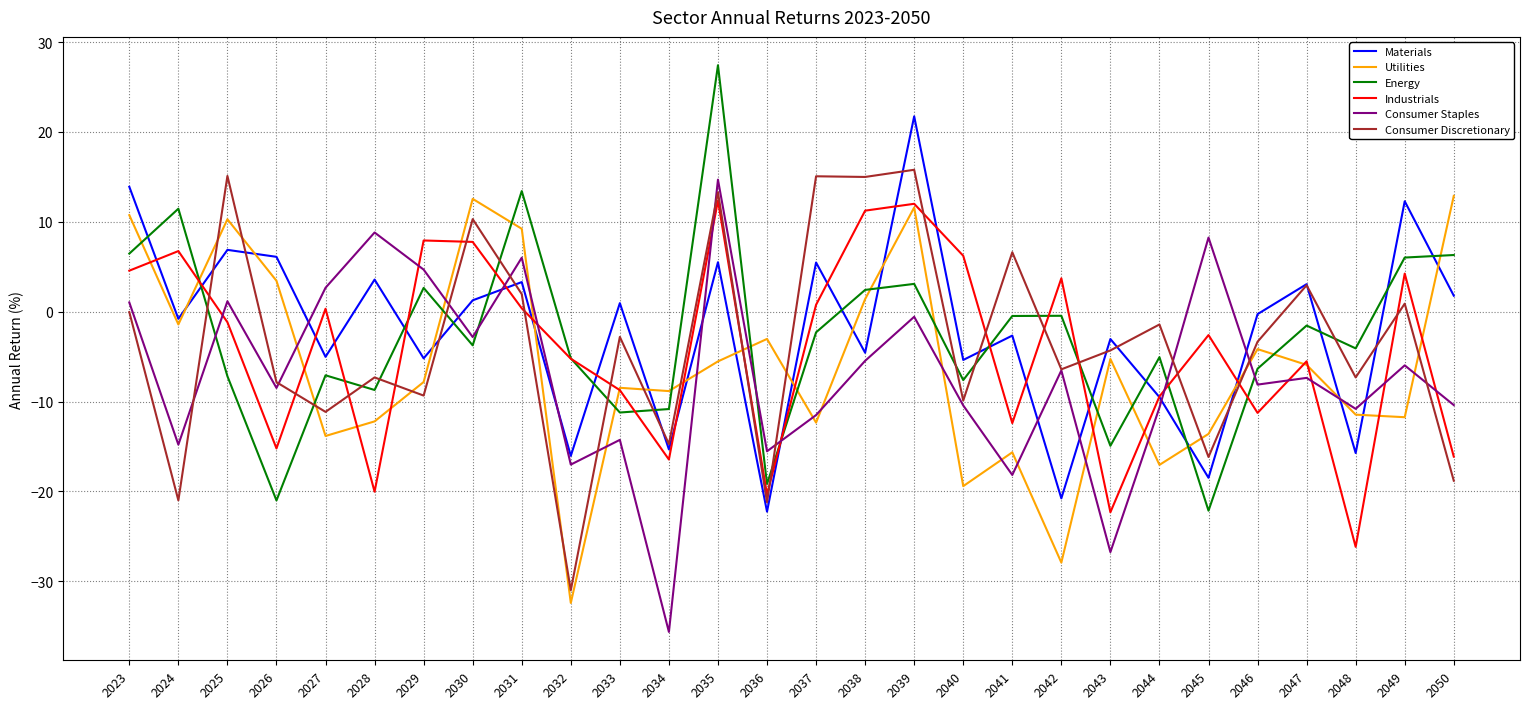

True or false: Energy and Materials cross at least once.

True